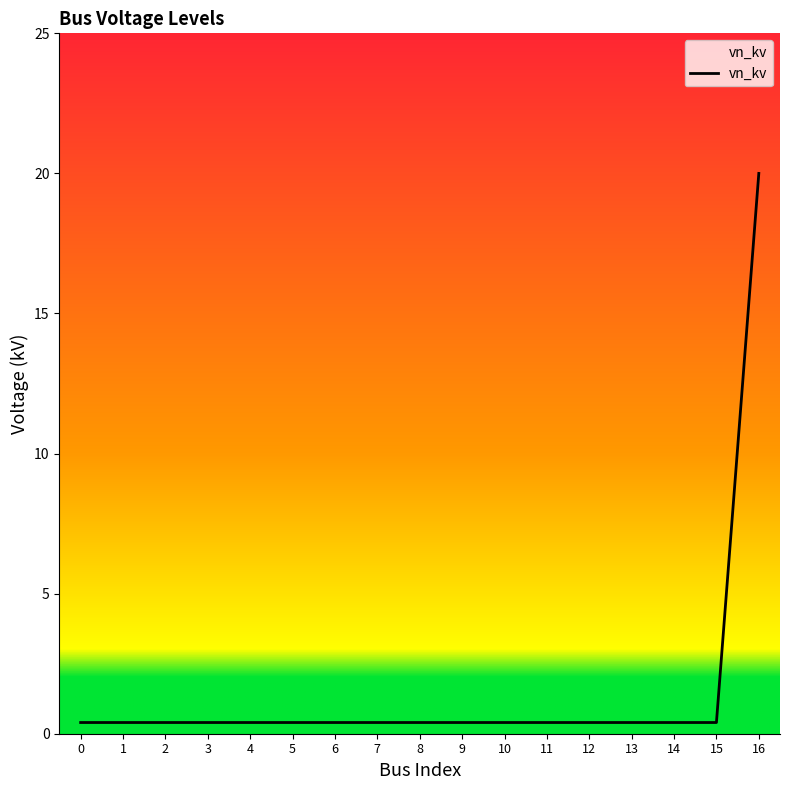

Which label corresponds to the largest value in the chart?

16